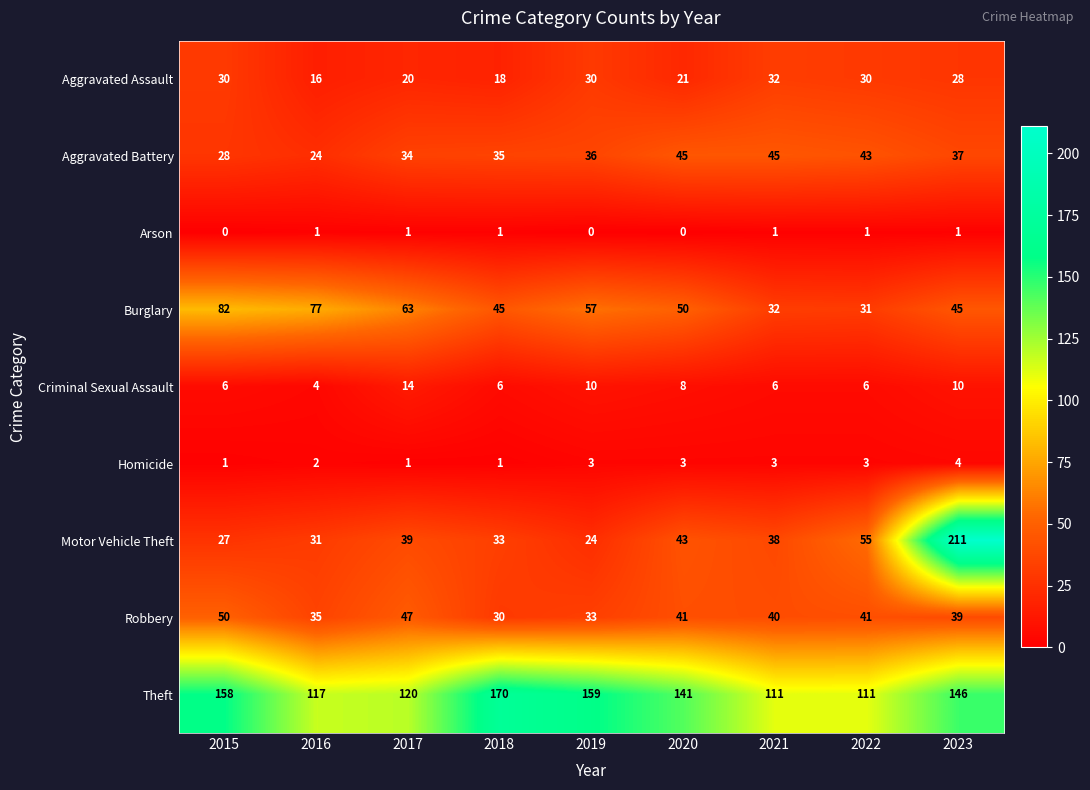

List the series in order of their peak value, highest first.

Motor Vehicle Theft, Theft, Burglary, Robbery, Aggravated Battery, Aggravated Assault, Criminal Sexual Assault, Homicide, Arson